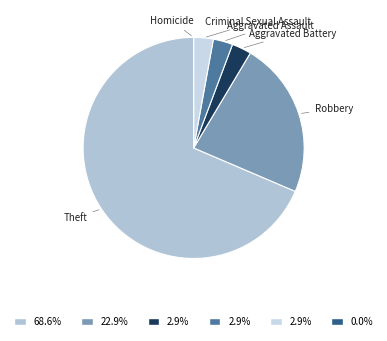

Which has a higher value, Robbery or Theft?

Theft